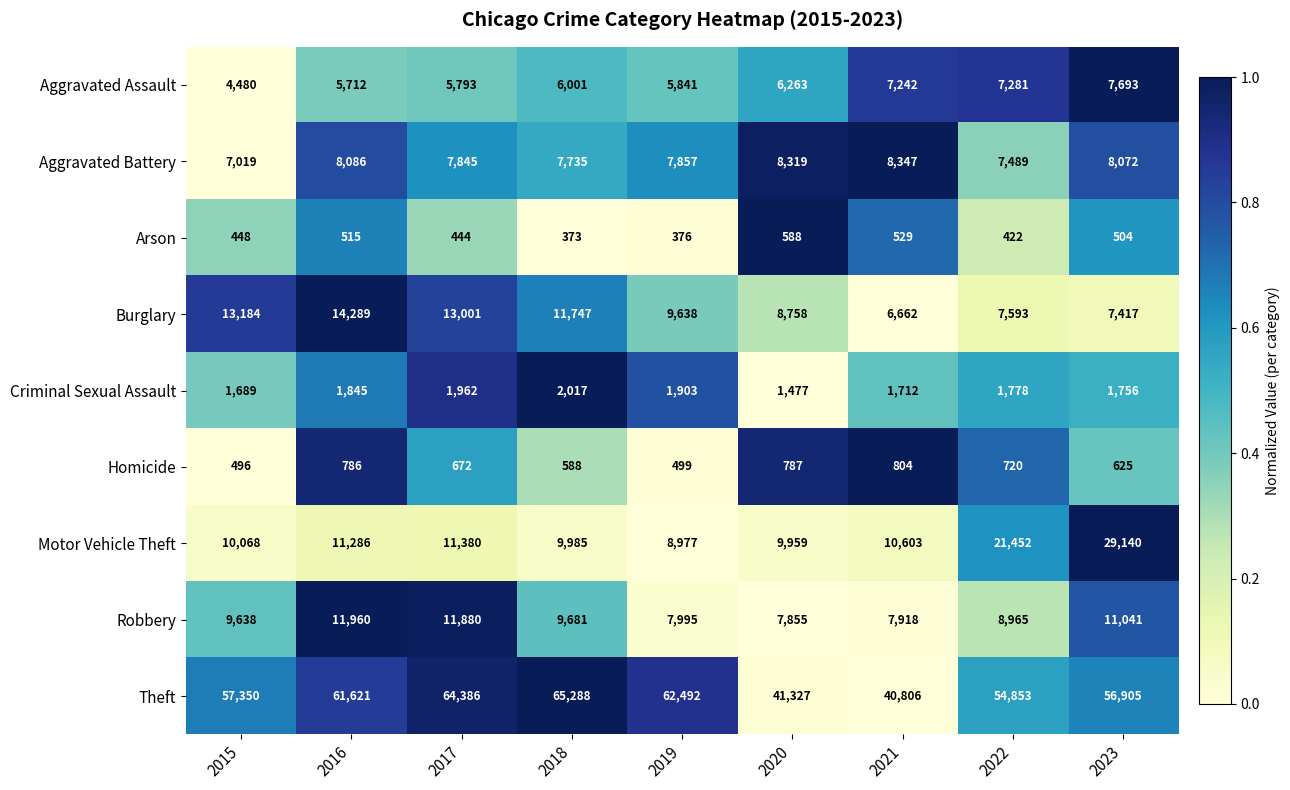

Rank the series at 2018 from highest to lowest value.

Theft, Burglary, Motor Vehicle Theft, Robbery, Aggravated Battery, Aggravated Assault, Criminal Sexual Assault, Homicide, Arson